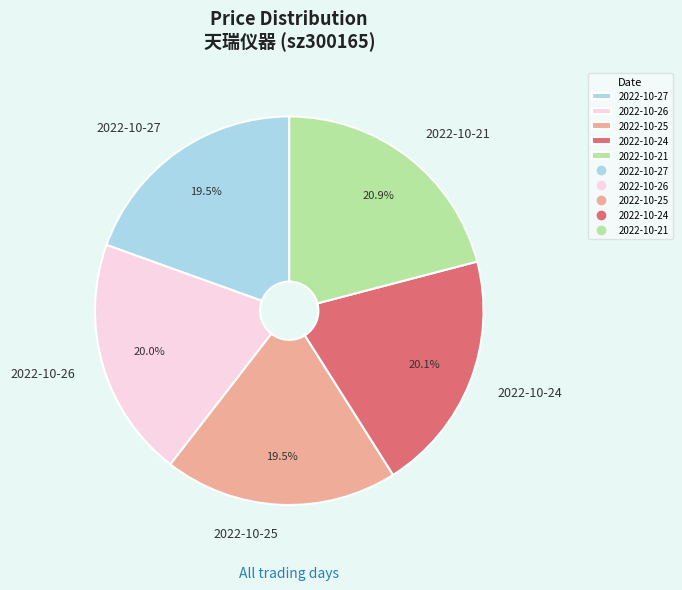

Which category has the biggest portion of the pie?

2022-10-21